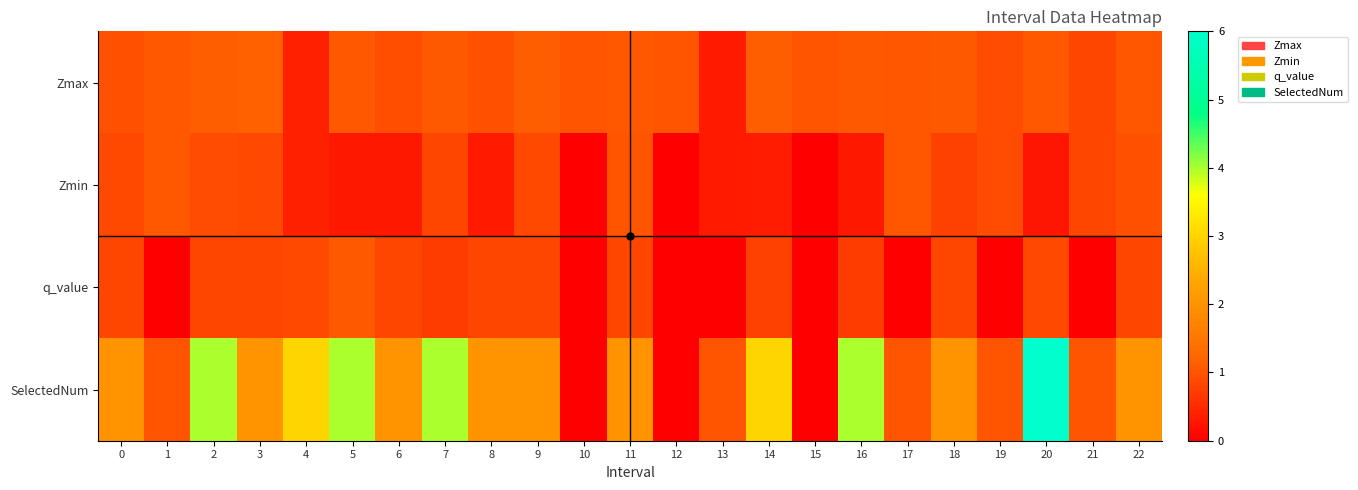

Count the number of data series in this chart.

4